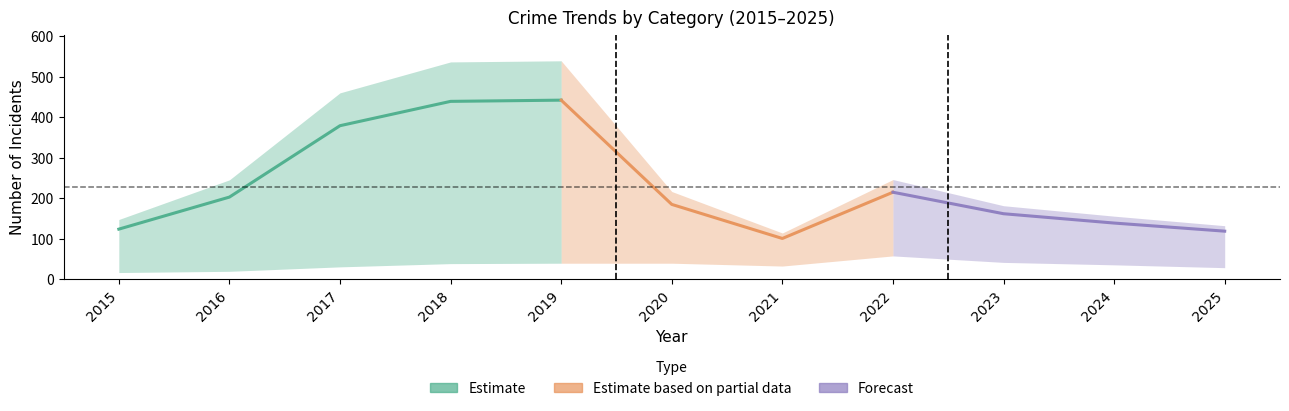

Reading left to right, transcribe all the data shown in this chart.

Robbery: 2015=17	2016=20	2017=31	2018=39	2019=40	2020=40	2021=33	2022=58	2023=42	2024=36	2025=29
Theft: 2015=95	2016=170	2017=324	2018=389	2019=388	2020=127	2021=54	2022=125	2023=79	2024=68	2025=54
Aggravated Assault: 2015=3	2016=2	2017=9	2018=2	2019=5	2020=4	2021=4	2022=9	2023=15	2024=10	2025=12
Aggravated Battery: 2015=9	2016=10	2017=14	2018=9	2019=9	2020=12	2021=9	2022=19	2023=21	2024=22	2025=21
Total: 2015=124	2016=203	2017=379	2018=439	2019=442	2020=185	2021=101	2022=215	2023=162	2024=139	2025=119